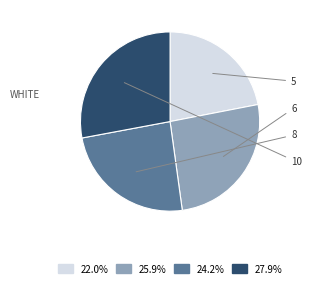

Does any single category account for the majority?

No